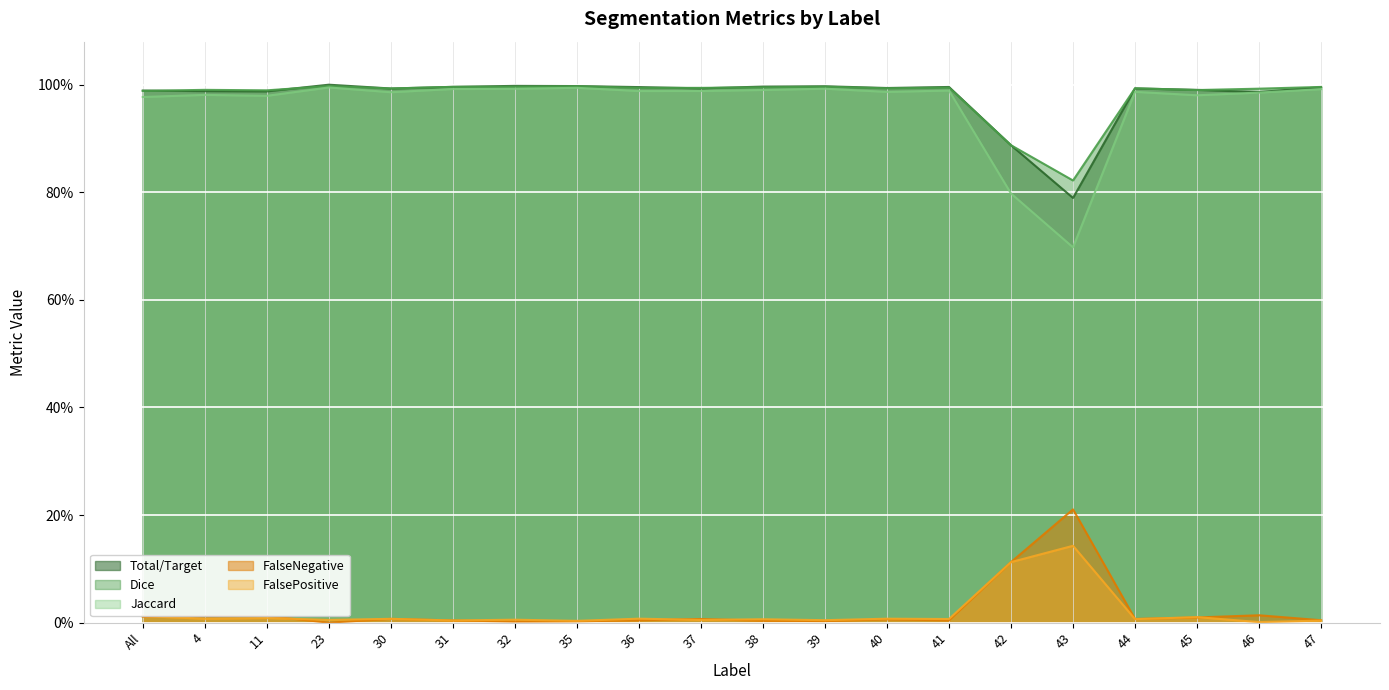

Which label corresponds to the smallest value in the chart?

23